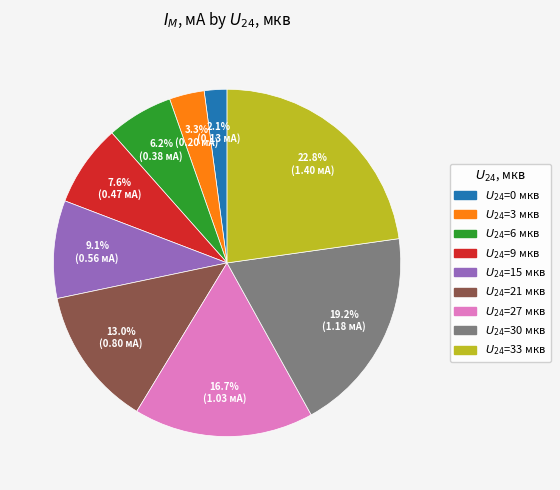

Count the number of slices in the pie.

9